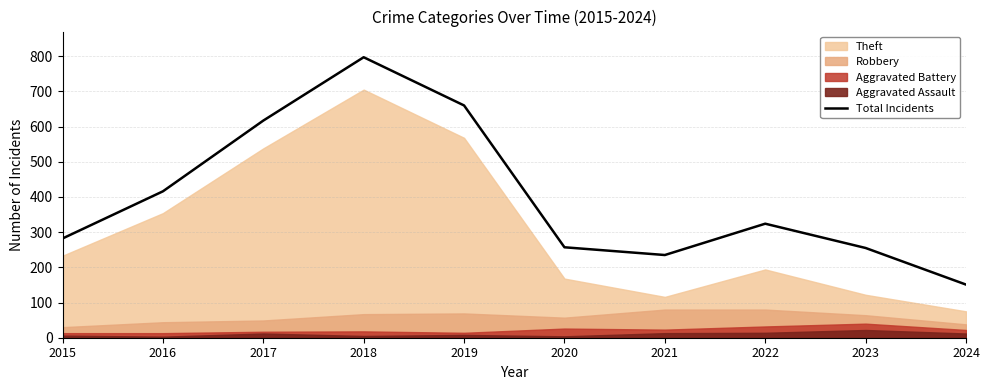

What is the ratio of the value at 2017 to the value at 2018?

0.8